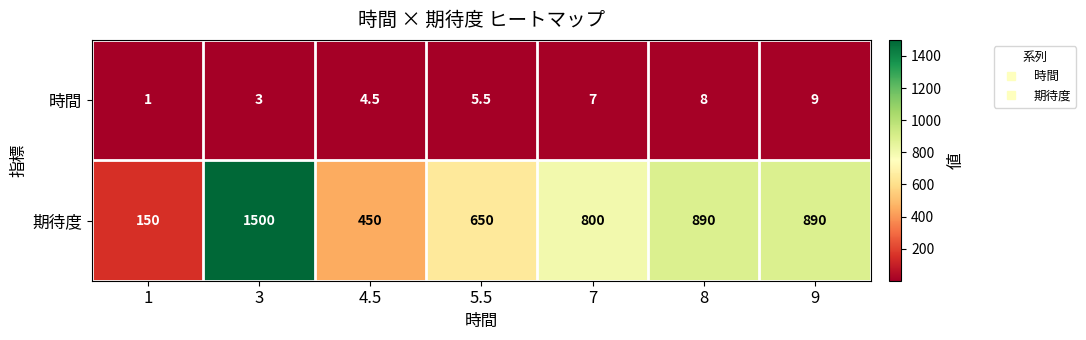

At which category is the sum across all series the highest?

3